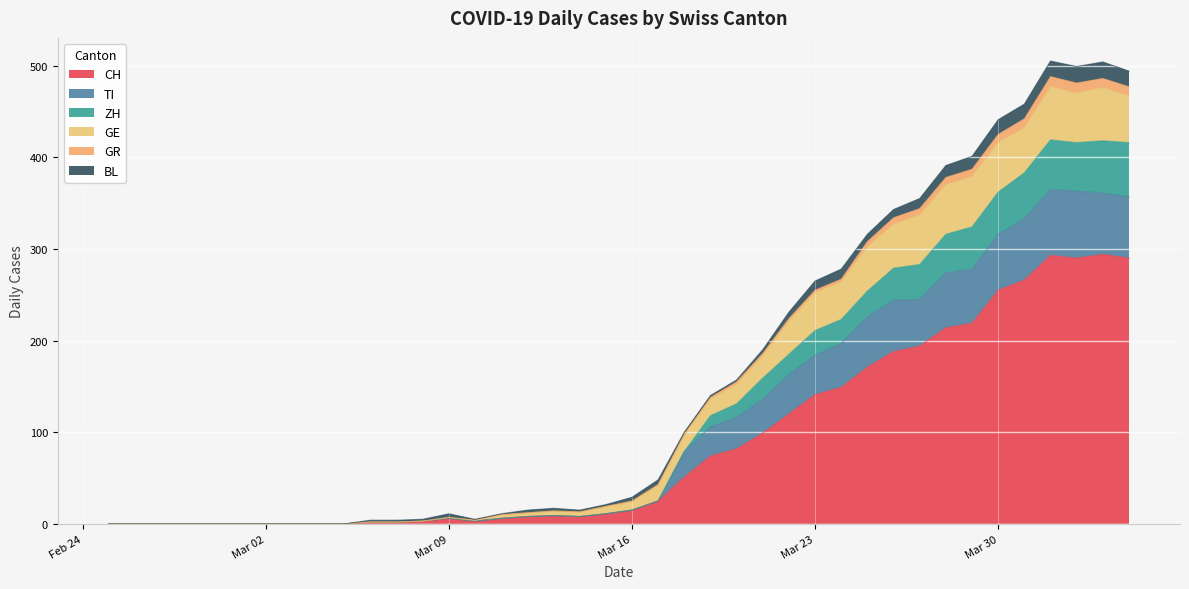

Is it true that CH equals 81 at Mar 23?

False